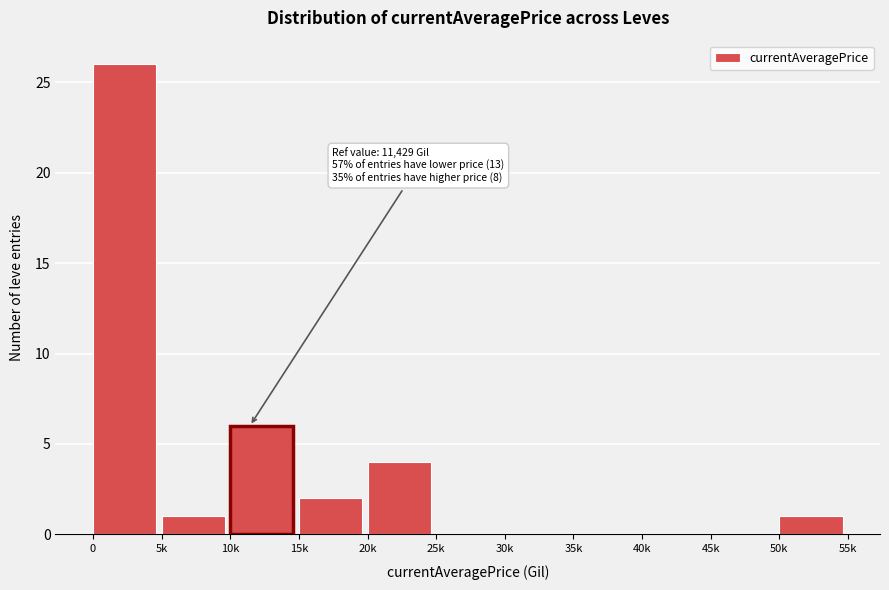

Reading left to right, what are all the values shown in this chart?

0=26	5k=1	10k=6	15k=2	20k=4	25k=0	30k=0	35k=0	40k=0	45k=0	50k=1